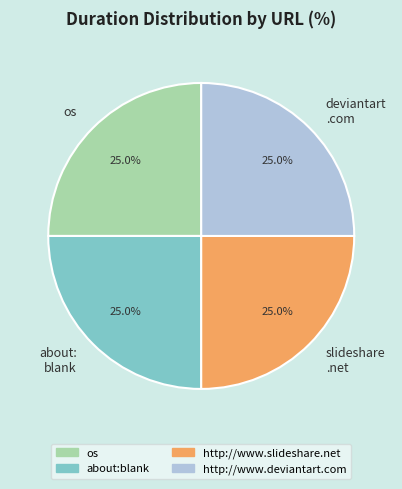

What is the ratio of the value at about: blank to the value at deviantart .com?

1.0